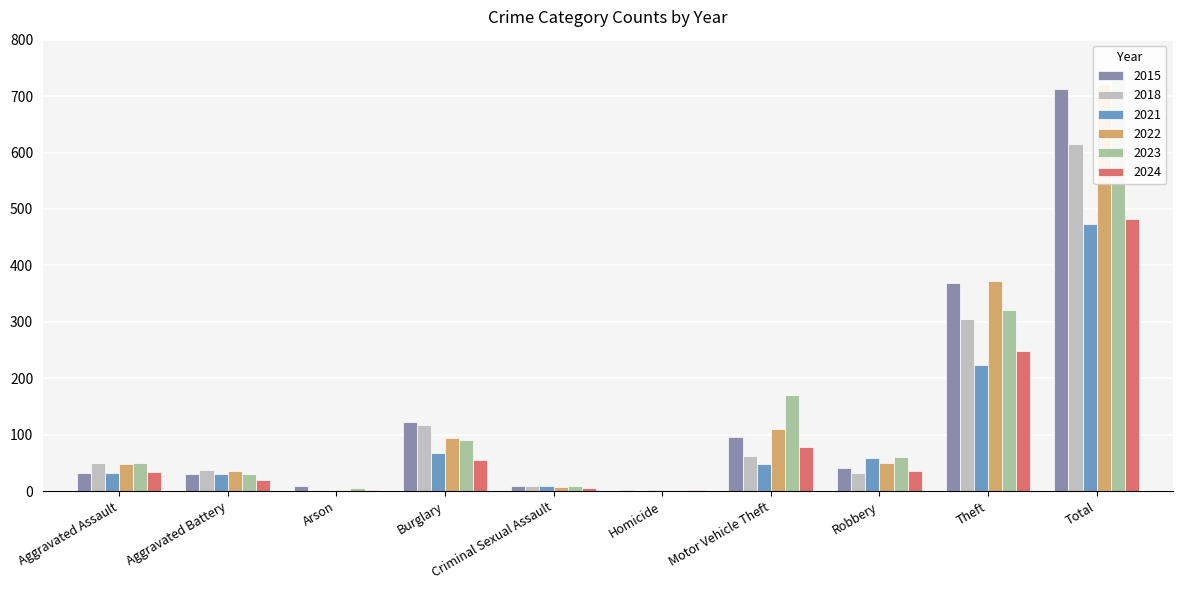

How many distinct data groups are displayed?

6